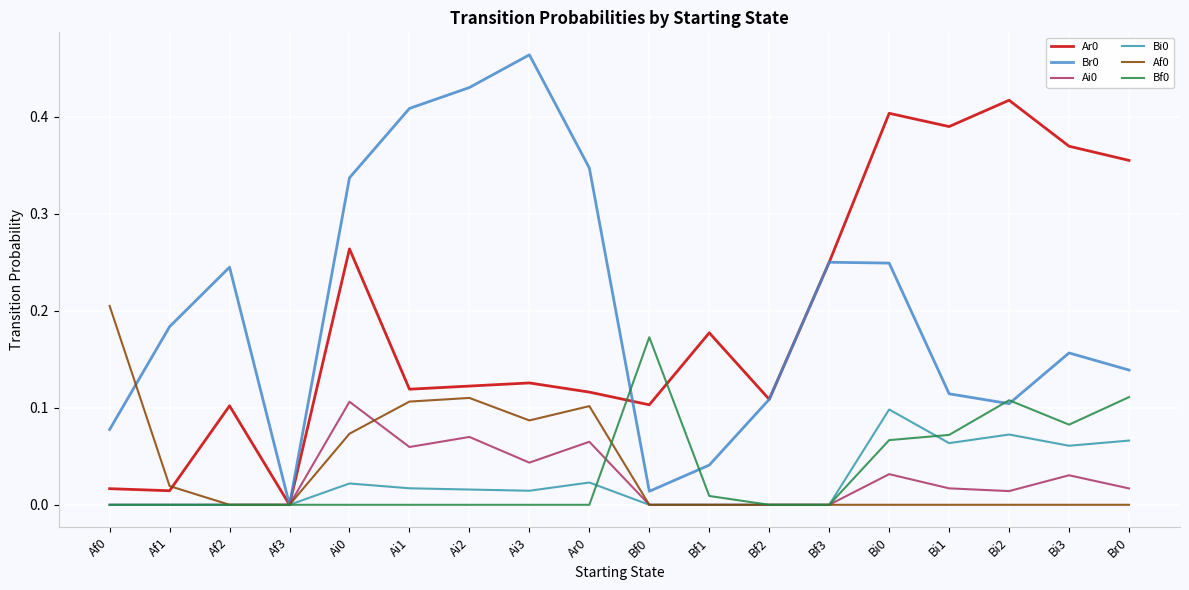

What is the total value across all series at Ar0?

0.7